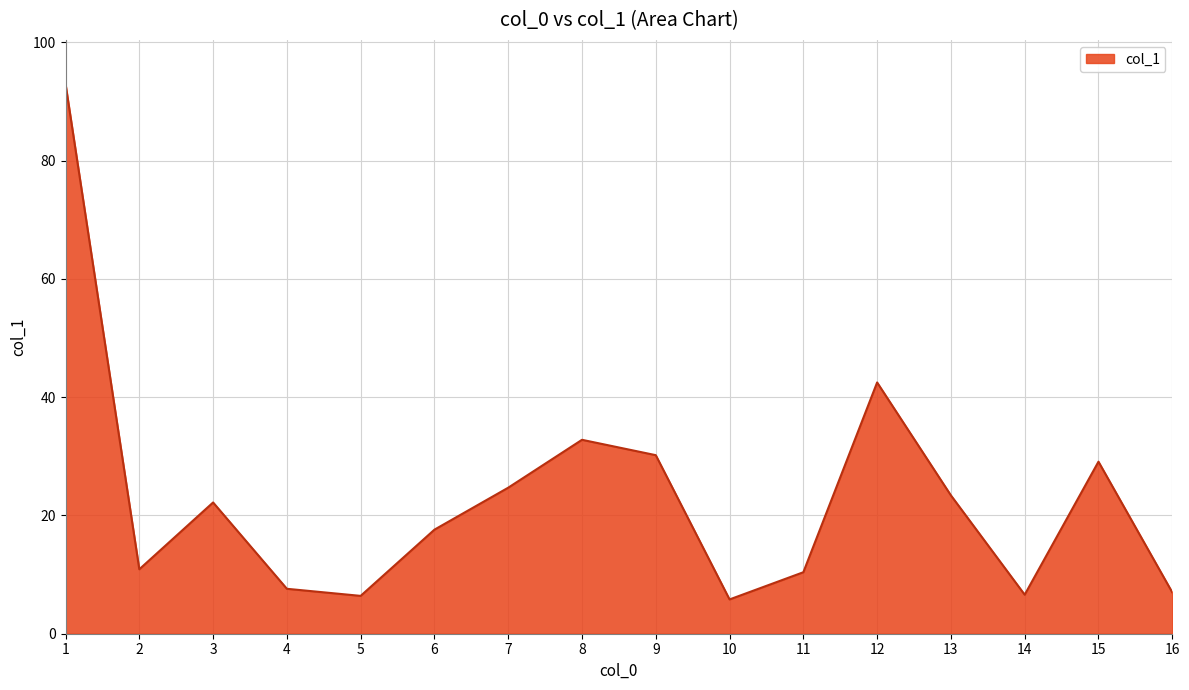

How many distinct data groups are displayed?

1